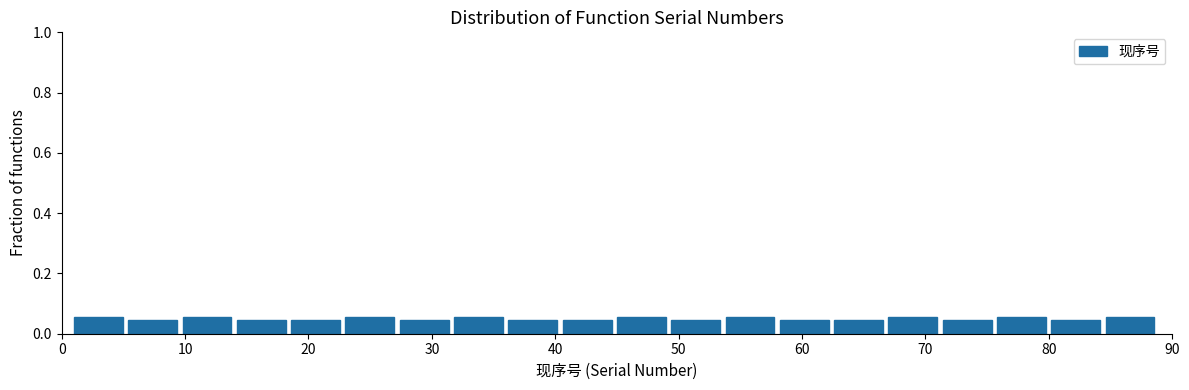

Reading left to right, transcribe this chart: for each bar, give the range it covers on the x-axis and its height. Neither the bar edges nor the heights are printed on the chart, so give them approximately, as read against the axes.

1.0 to 5.4: 0.06
5.4 to 9.8: 0.04
9.8 to 14.2: 0.06
14.2 to 18.6: 0.04
18.6 to 23.0: 0.04
23.0 to 27.4: 0.06
27.4 to 31.8: 0.04
31.8 to 36.2: 0.06
36.2 to 40.6: 0.04
40.6 to 45.0: 0.04
45.0 to 49.4: 0.06
49.4 to 53.8: 0.04
53.8 to 58.2: 0.06
58.2 to 62.6: 0.04
62.6 to 67.0: 0.04
67.0 to 71.4: 0.06
71.4 to 75.8: 0.04
75.8 to 80.2: 0.06
80.2 to 84.6: 0.04
84.6 to 89.0: 0.06